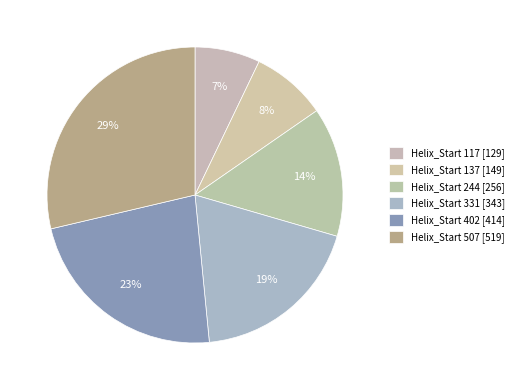

To the nearest percent, what is the difference between the largest and smallest slice percentages?

22%